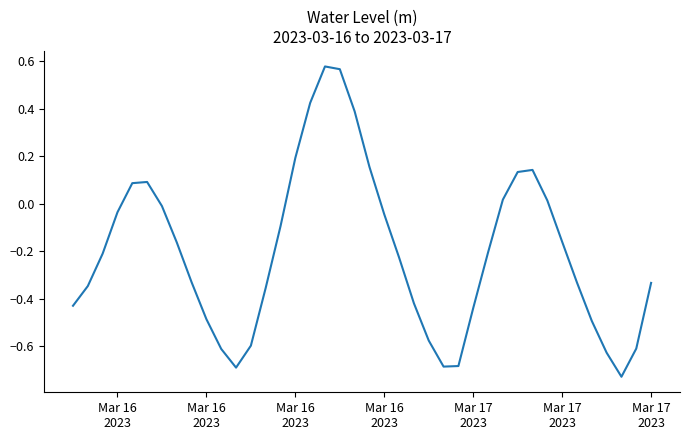

What is the difference between the maximum and minimum values?

1.3